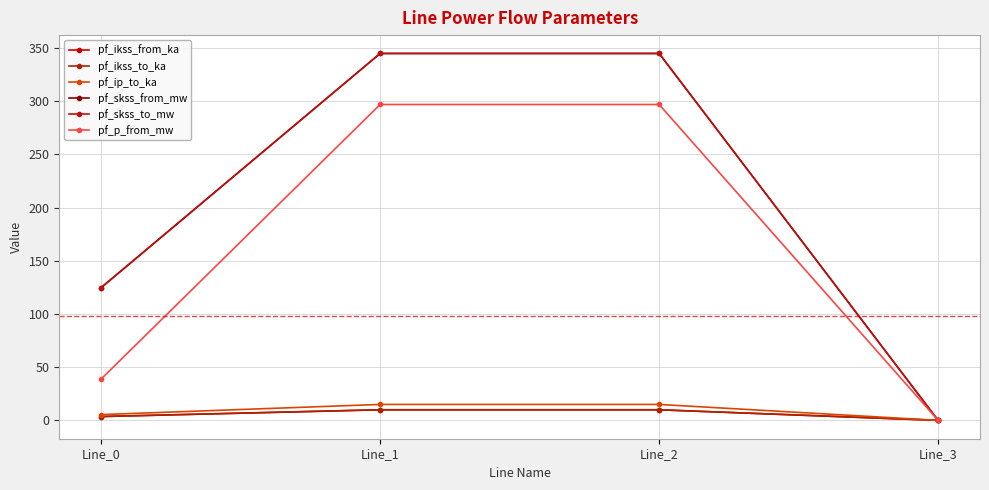

Is this an area chart (filled region under the line)?

No